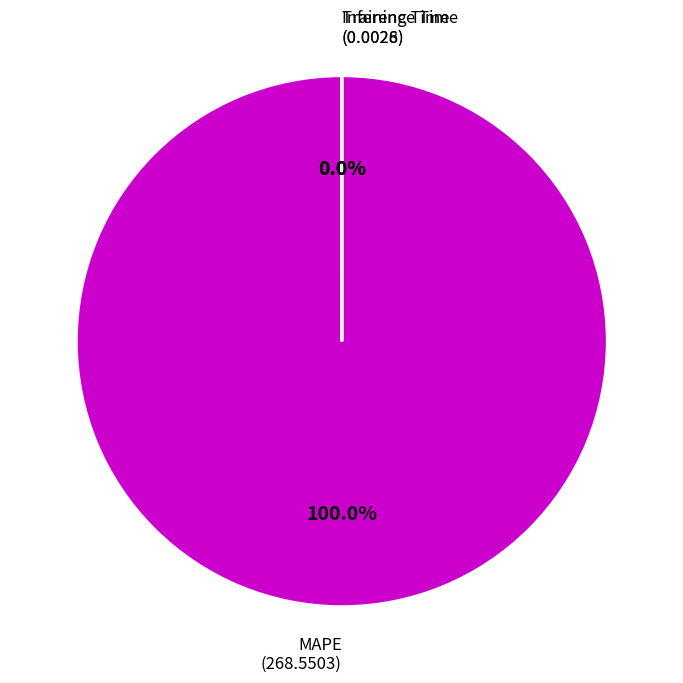

Does MAPE account for over 50% of the chart?

Yes